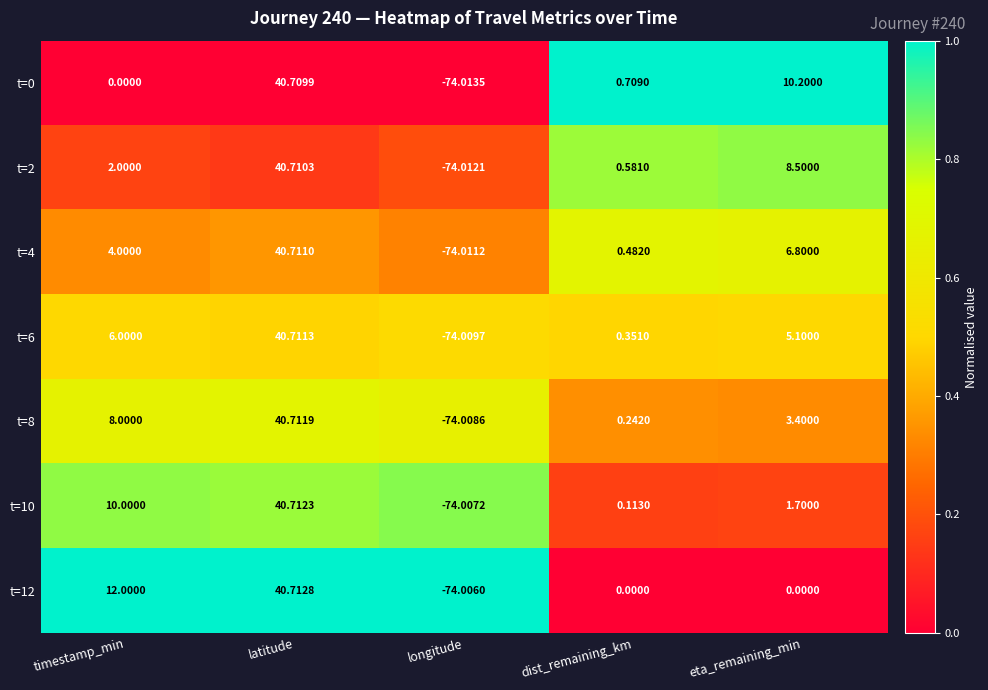

At which label does t=10 first exceed 1?

timestamp_min